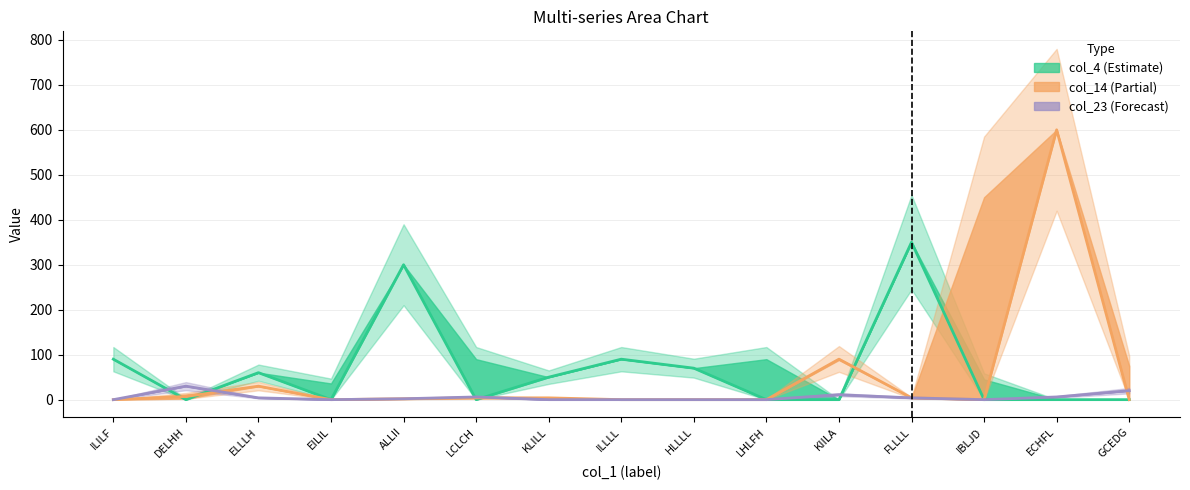

The value of col_23 at ECHFL is 6. True or false?

True